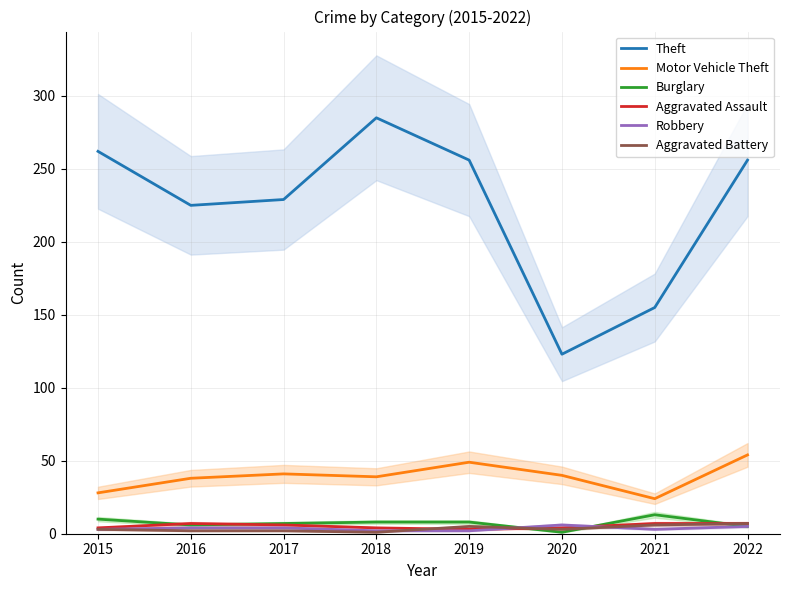

True or false: Robbery and Aggravated Battery cross at least once.

True